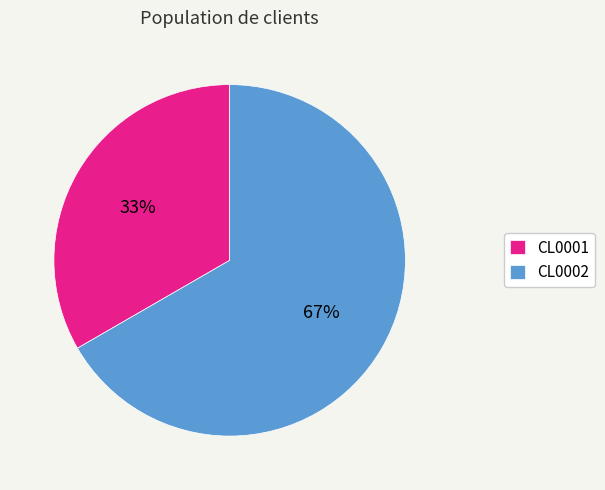

Is it true that CL0001 is 40% of the pie?

False